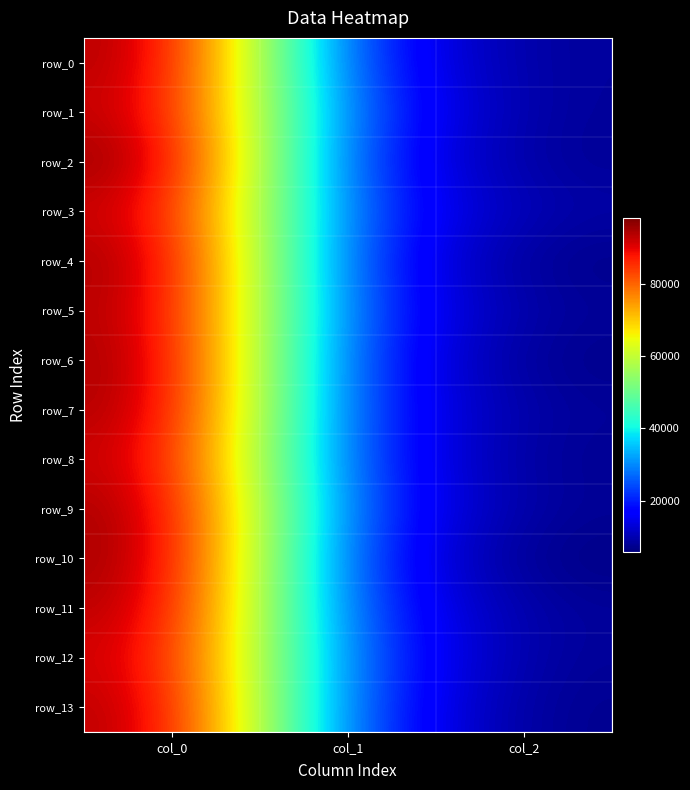

List the series in order of their peak value, lowest first.

row_12, row_3, row_8, row_1, row_13, row_11, row_5, row_0, row_7, row_6, row_9, row_4, row_10, row_2